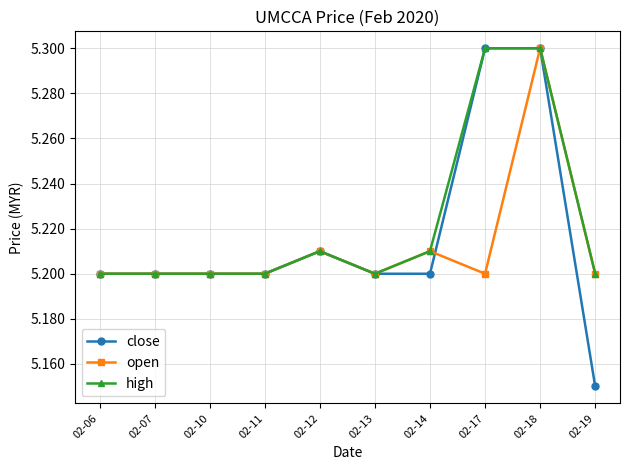

At which category does the chart reach its minimum across all series?

02-19